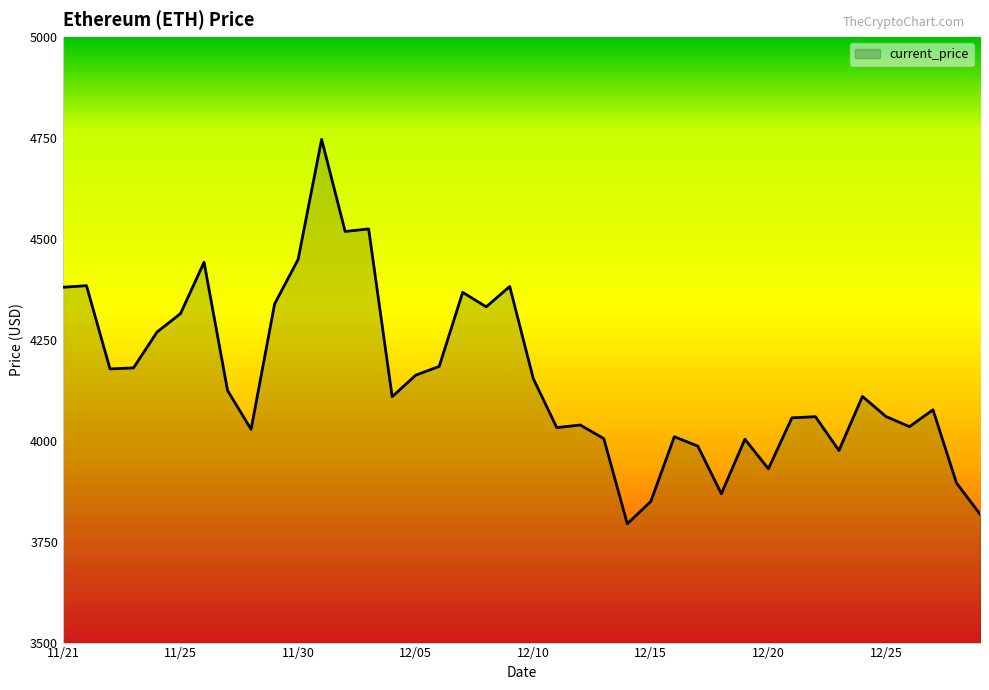

What is the smallest value displayed?

3794.3